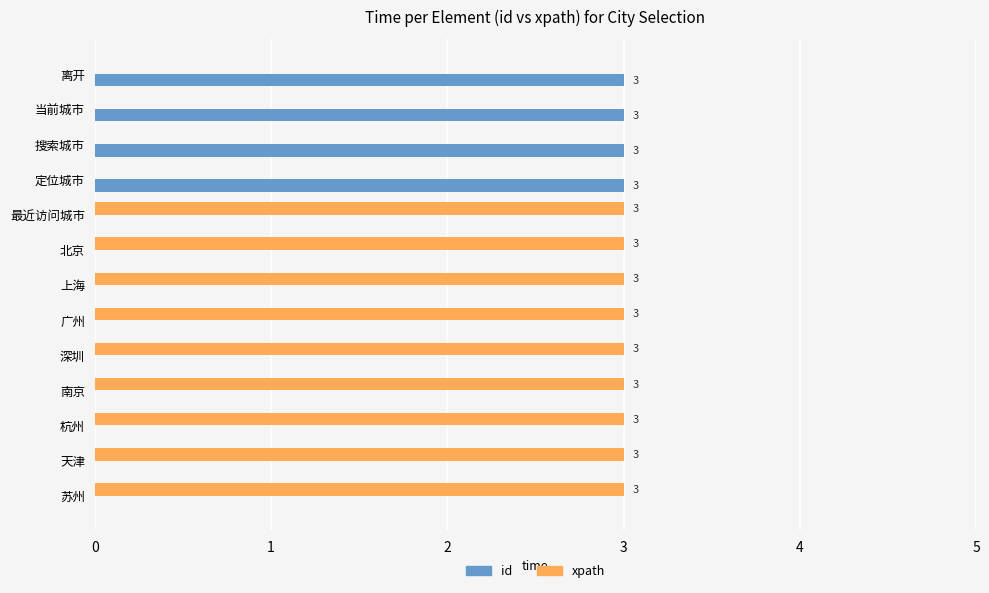

Is it true that id equals 0 at 苏州?

True